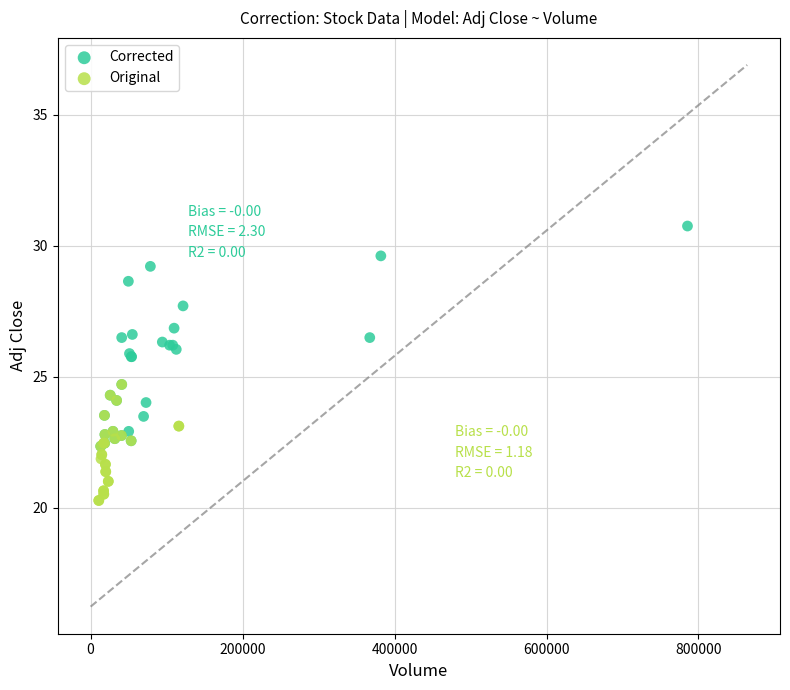

Which series has the largest Y range (max minus min)?

Corrected